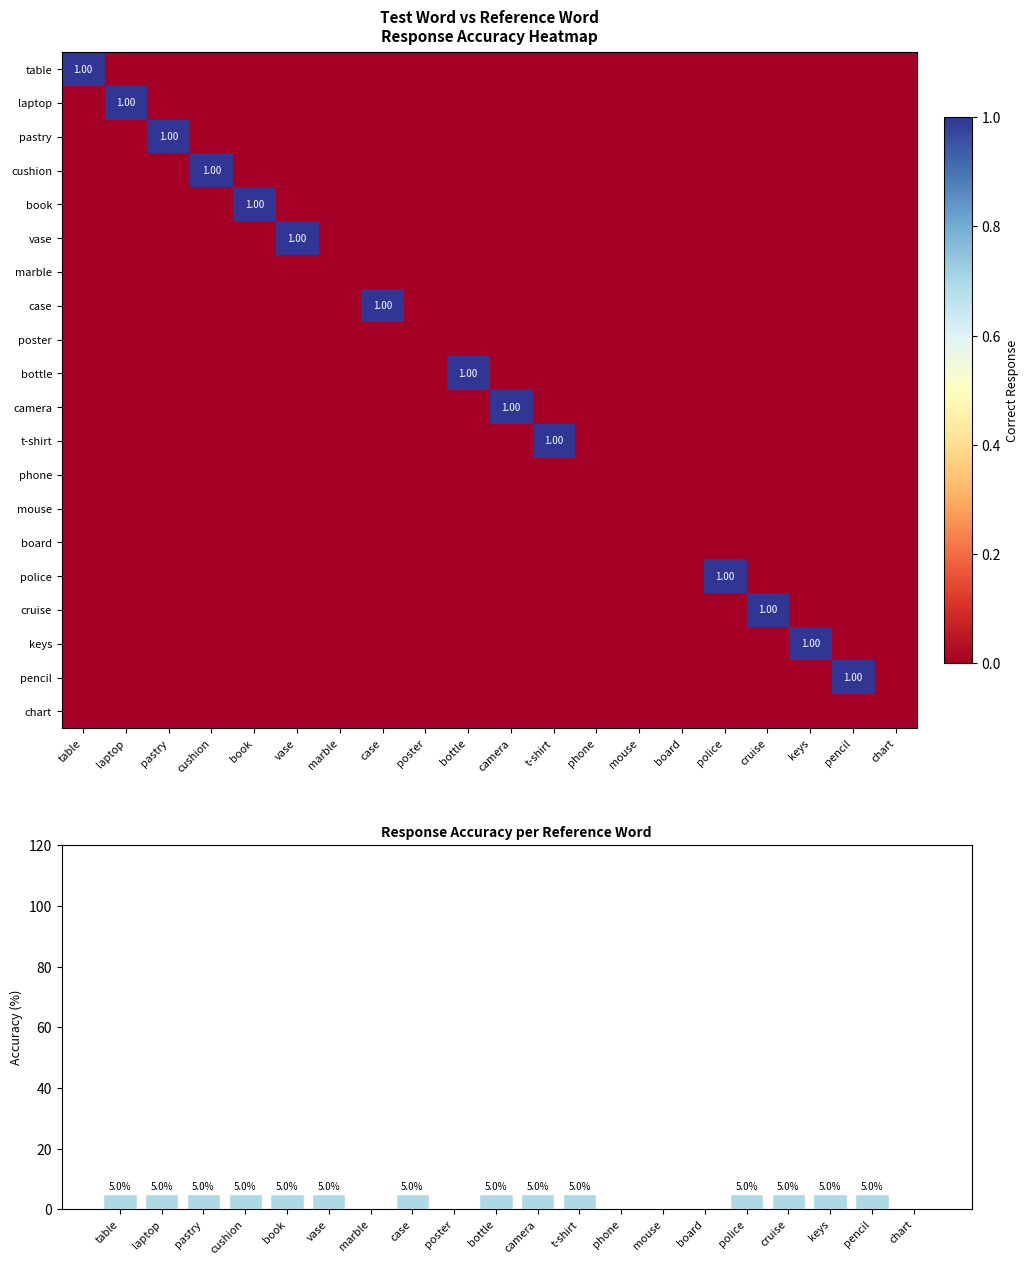

Which series has the largest total across all categories?

table